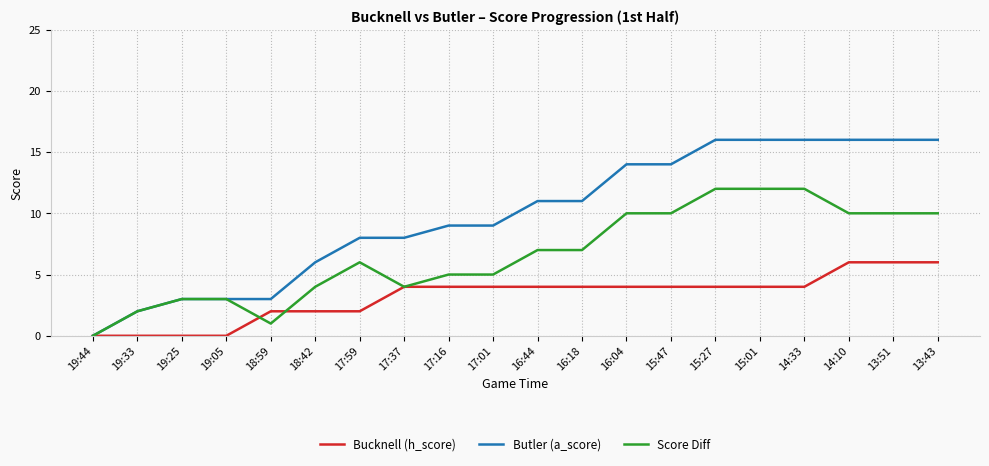

What position from the left is 13:51?

19